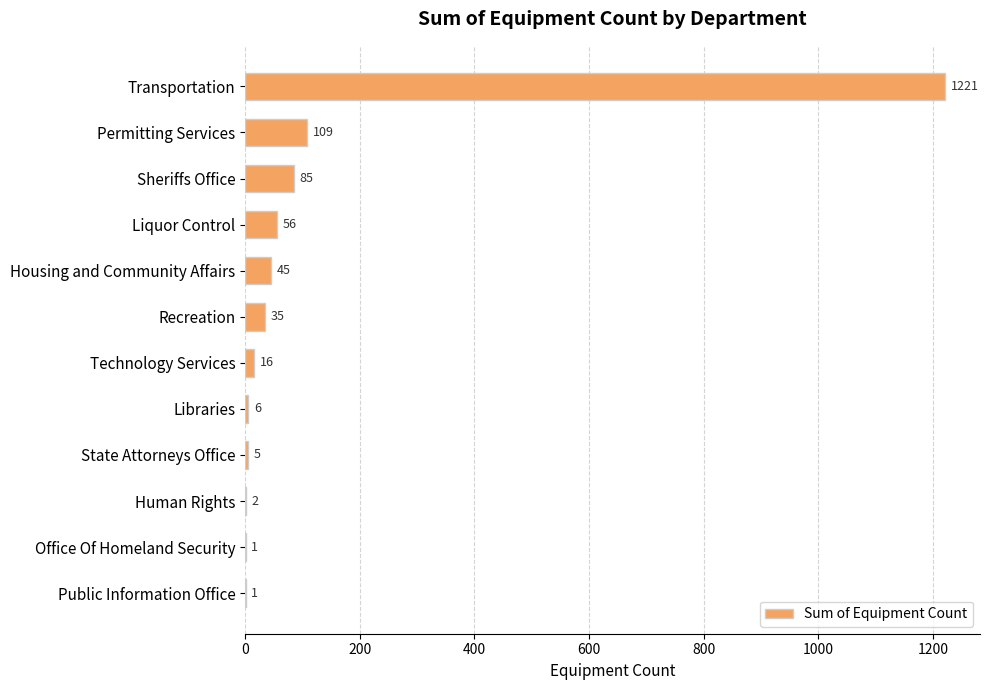

What is the maximum value shown in the chart?

1221